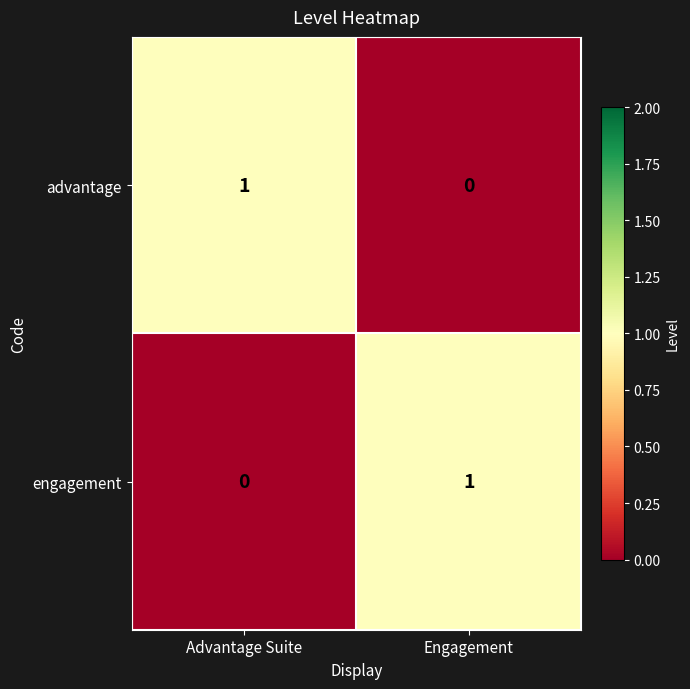

Where is advantage nearest to the value 0?

Engagement